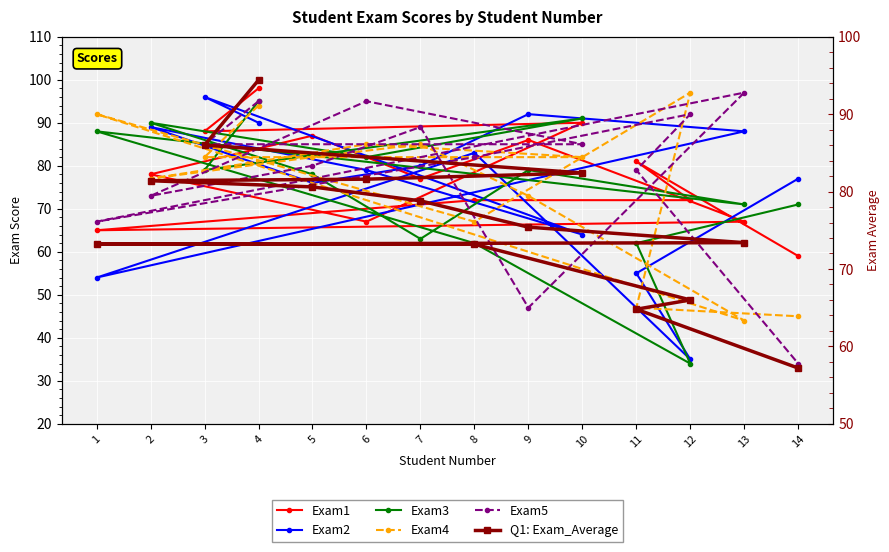

What is the difference between the Exam5 values at 9 and 14?

13.0